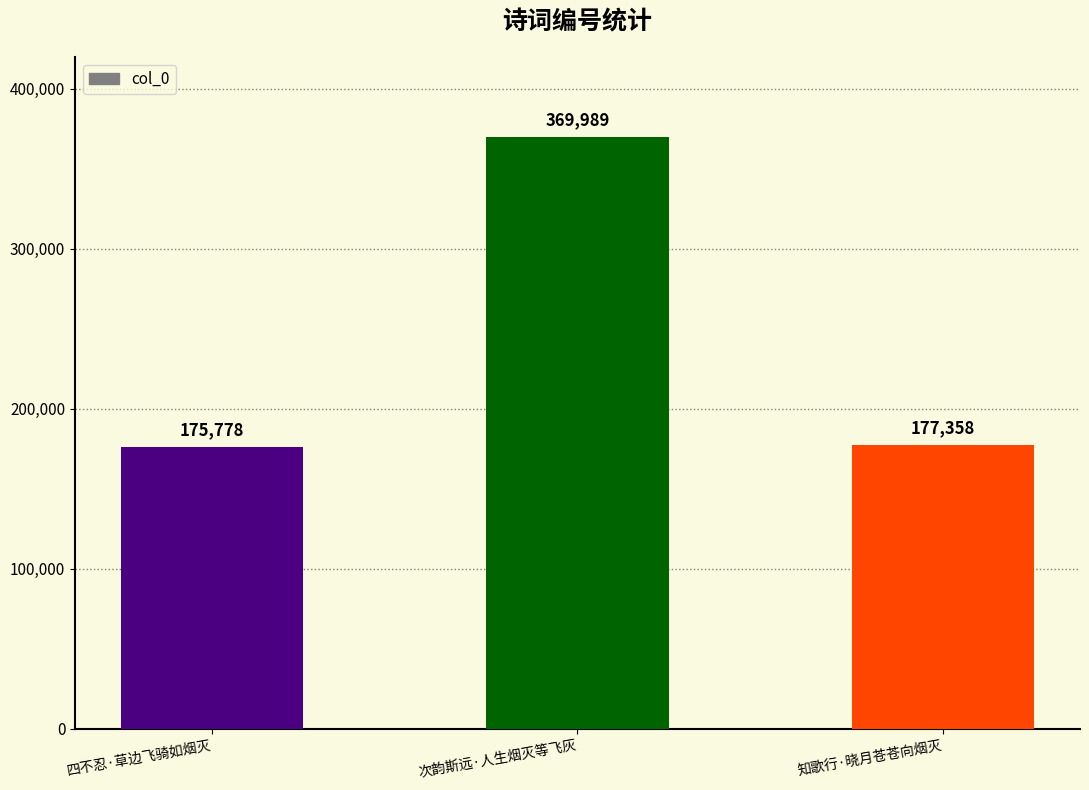

What is the difference between the values at 知歌行·晓月苍苍向烟灭 and 次韵斯远·人生烟灭等飞灰?

192631